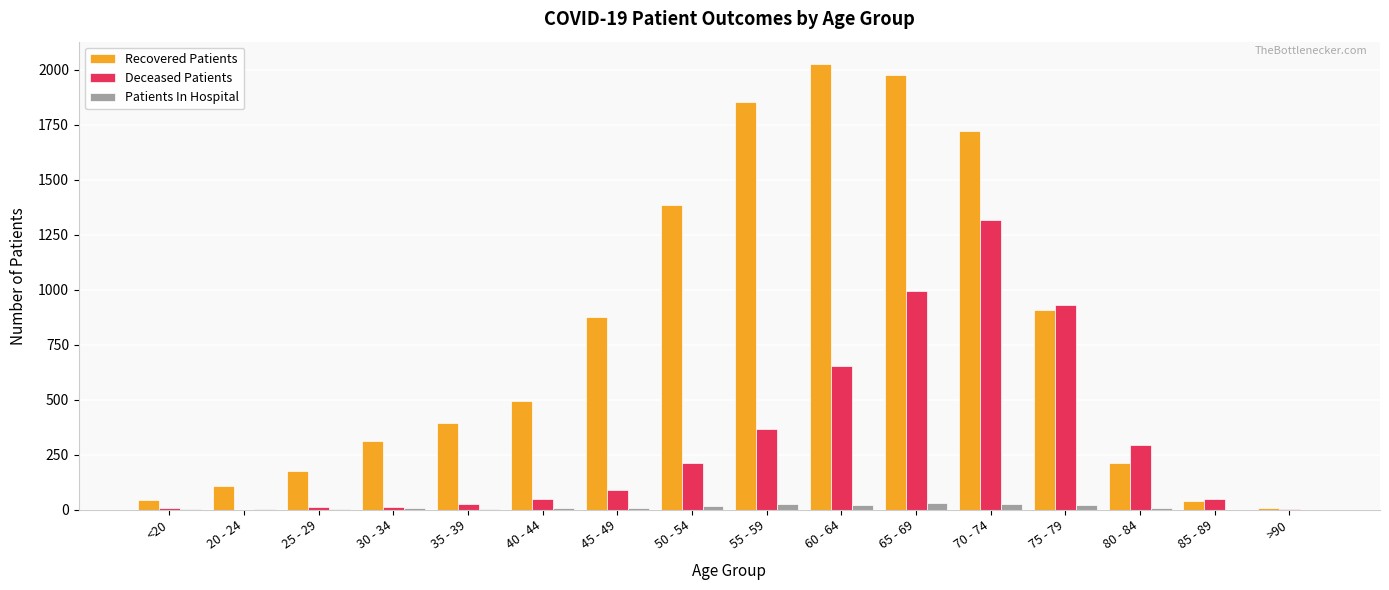

Count the number of categories in the chart.

16